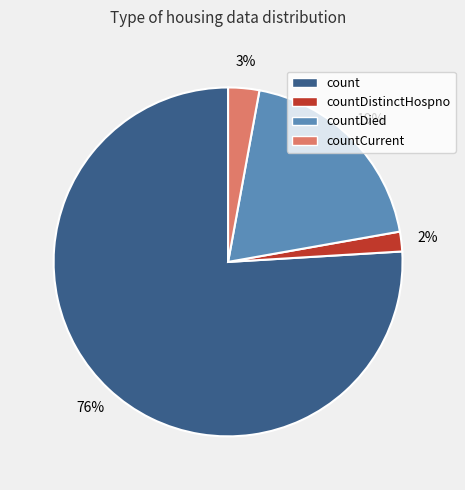

Rank the categories by value from lowest to highest.

countDistinctHospno, countCurrent, countDied, count